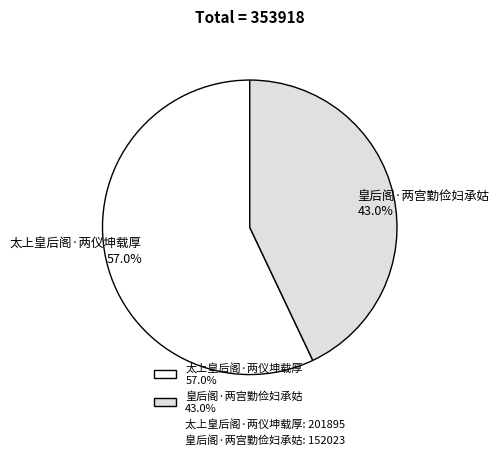

Which has a higher value, 太上皇后阁·两仪坤载厚 57.0% or 皇后阁·两宫勤俭妇承姑 43.0%?

太上皇后阁·两仪坤载厚 57.0%